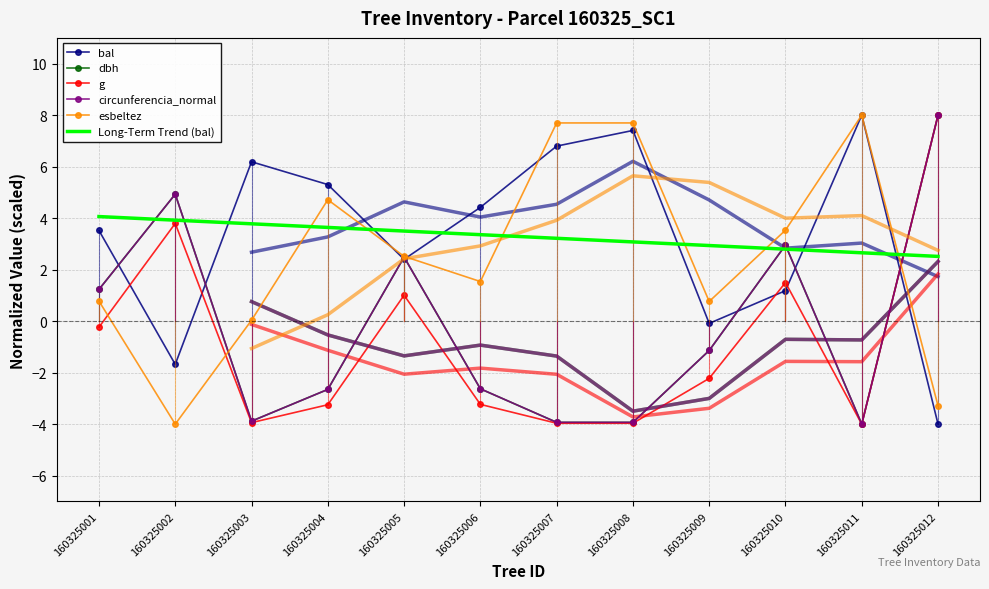

Which has a higher value, 160325012 or 160325005?

160325005